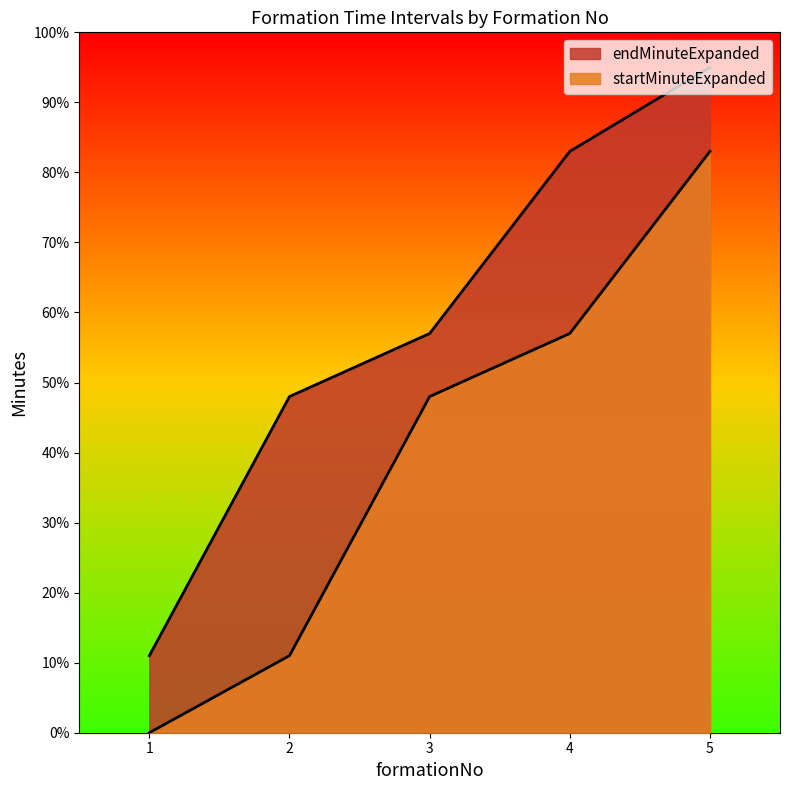

How many distinct data groups are displayed?

2